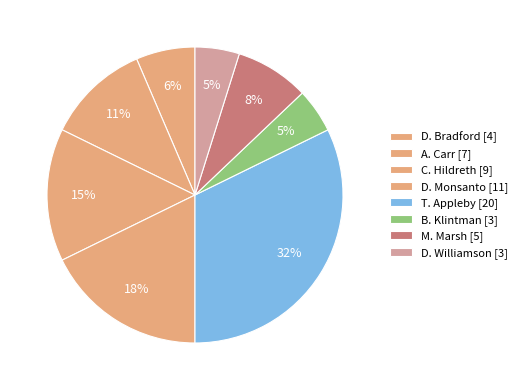

Rank the categories by value from lowest to highest.

B. Klintman, D. Williamson, D. Bradford, M. Marsh, A. Carr, C. Hildreth, D. Monsanto, T. Appleby